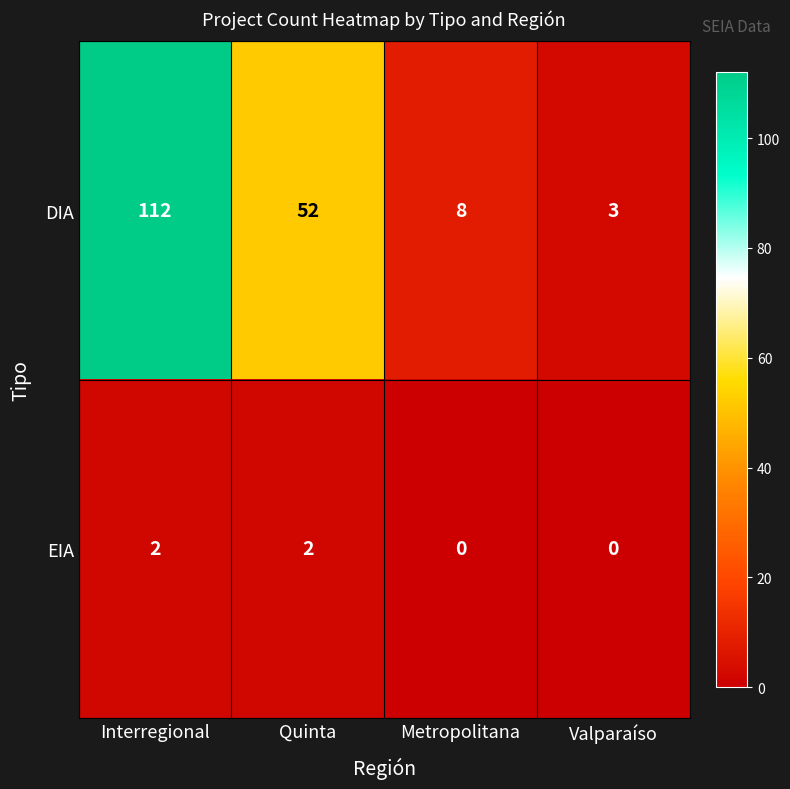

Reading left to right, list all the values displayed in this chart.

DIA: Interregional=112	Quinta=52	Metropolitana=8	Valparaíso=3
EIA: Interregional=2	Quinta=2	Metropolitana=0	Valparaíso=0